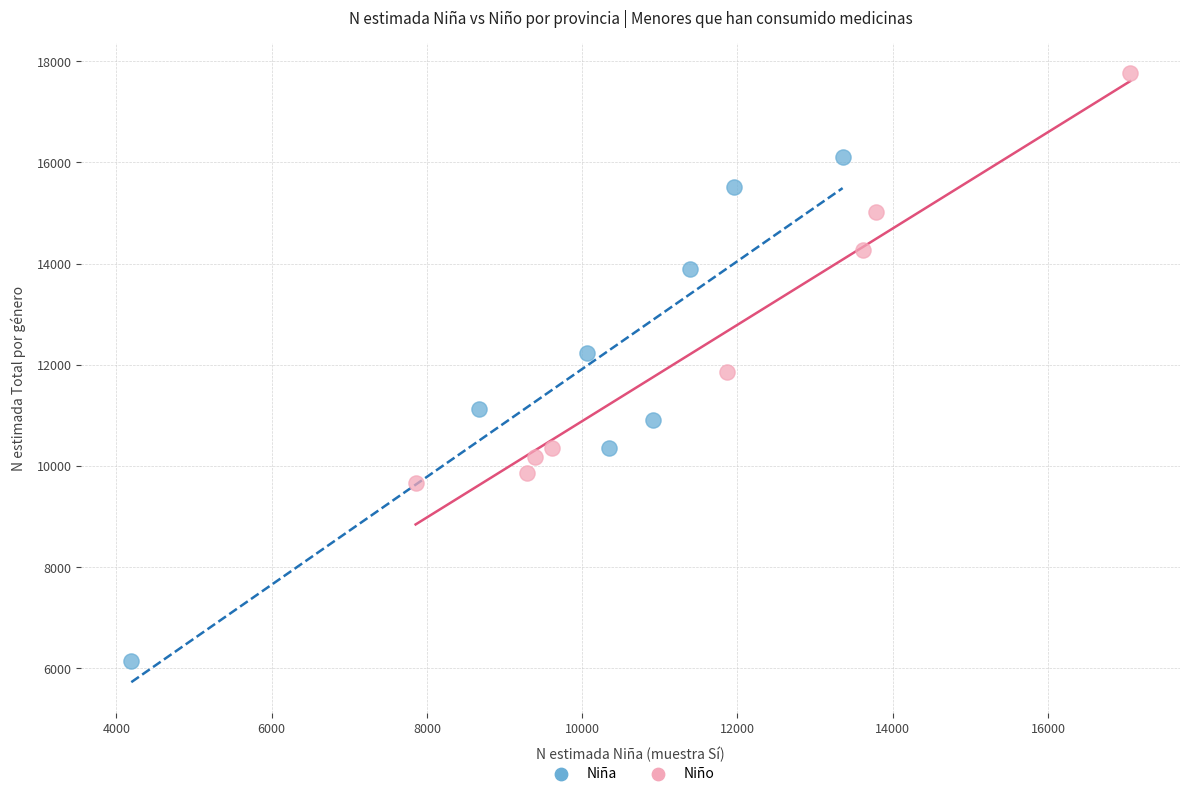

Which series reaches the minimum Y coordinate?

Niña